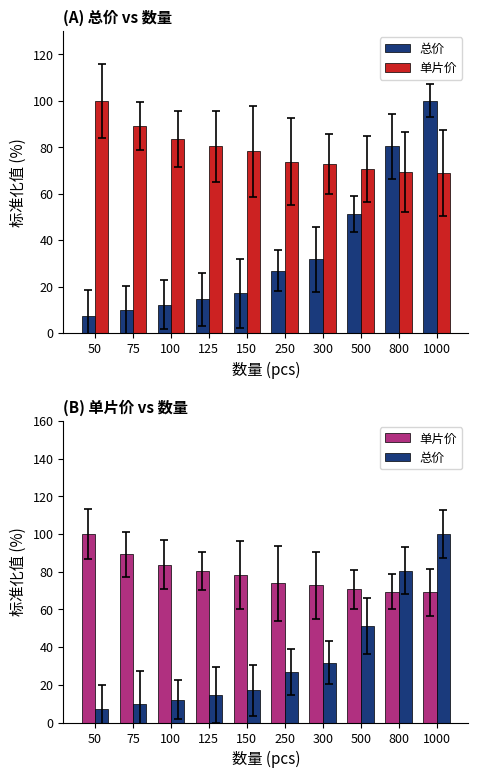

Where does the 总价 series first go above 26?

250